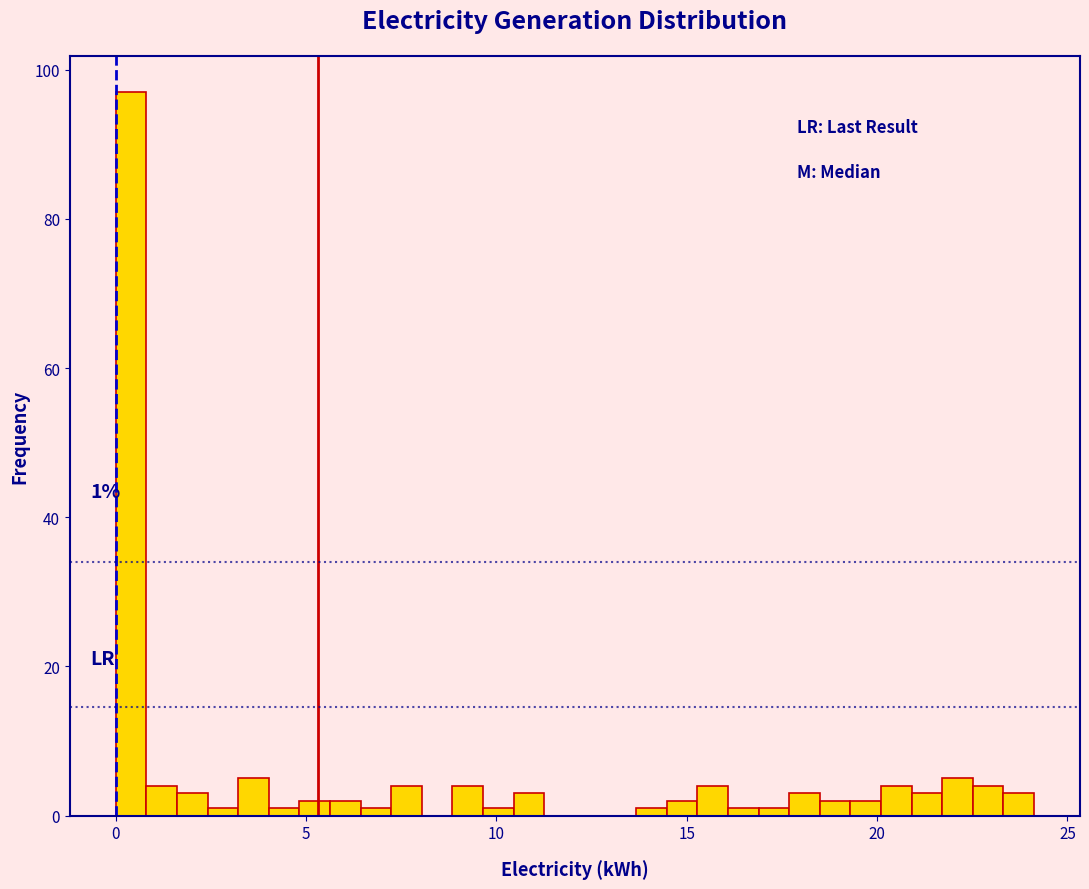

Read against the x-axis, roughly where is the centre of the tallest bar?

0.5